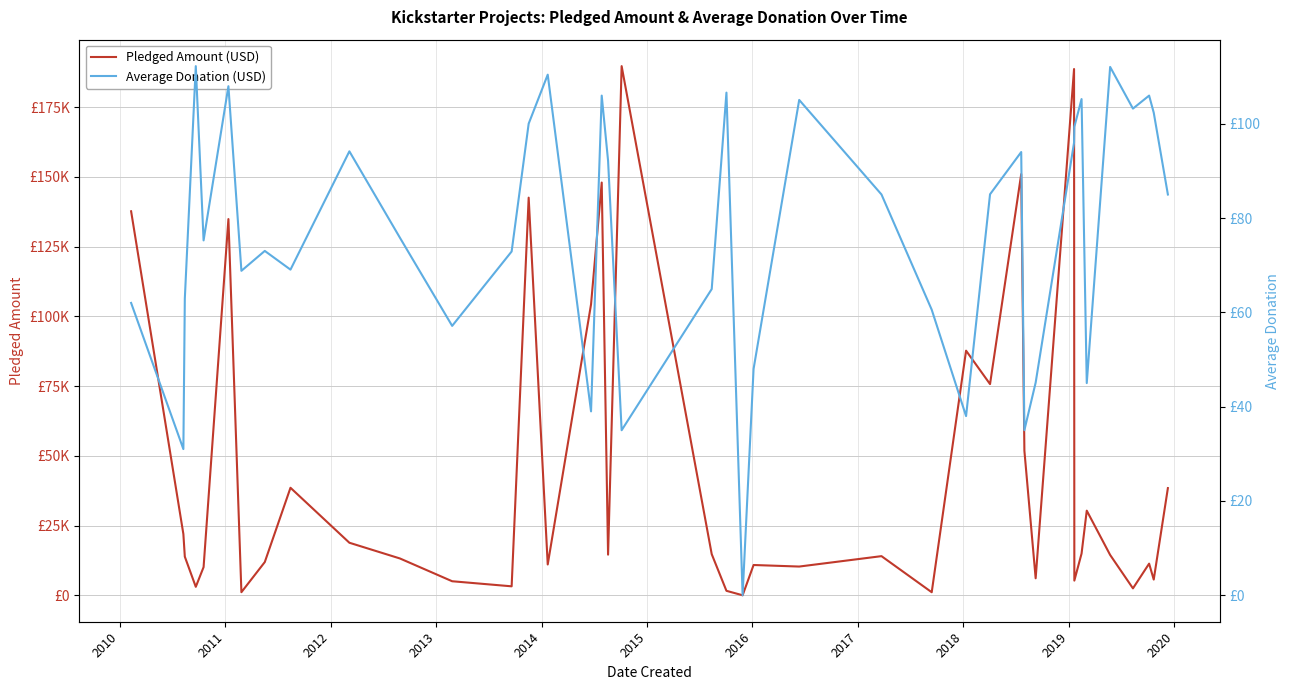

How many values in the Pledged Amount (USD) series are below 14455?

20